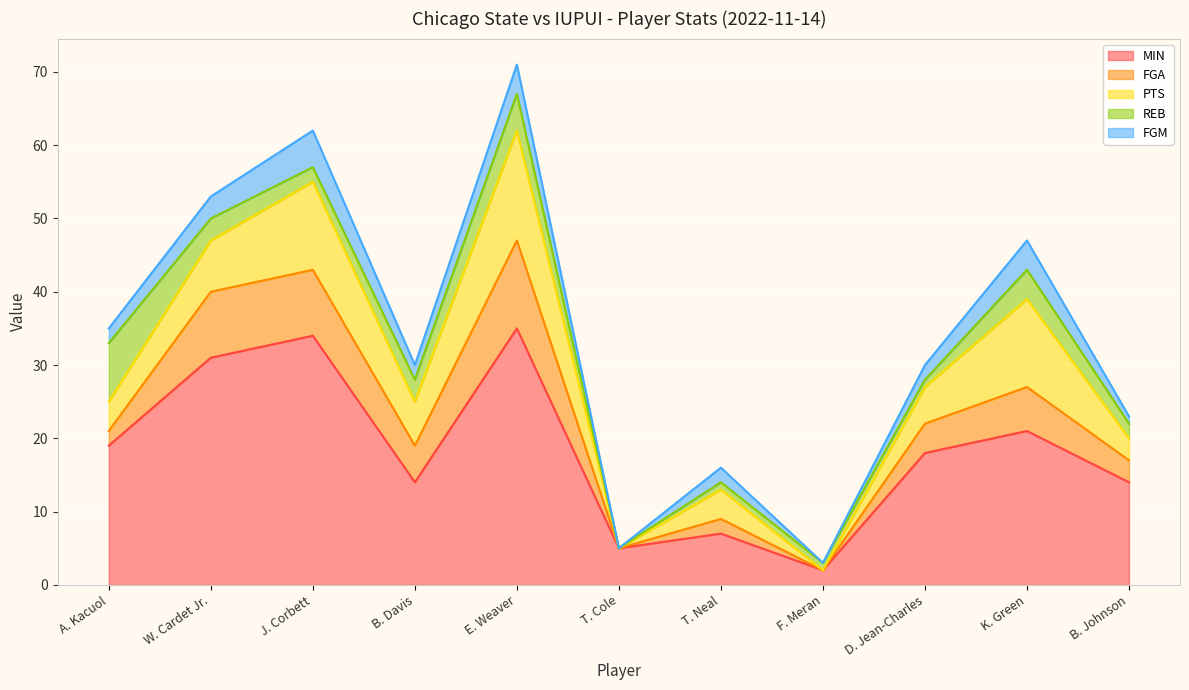

What is the difference between the FGM values at T. Cole and B. Davis?

2